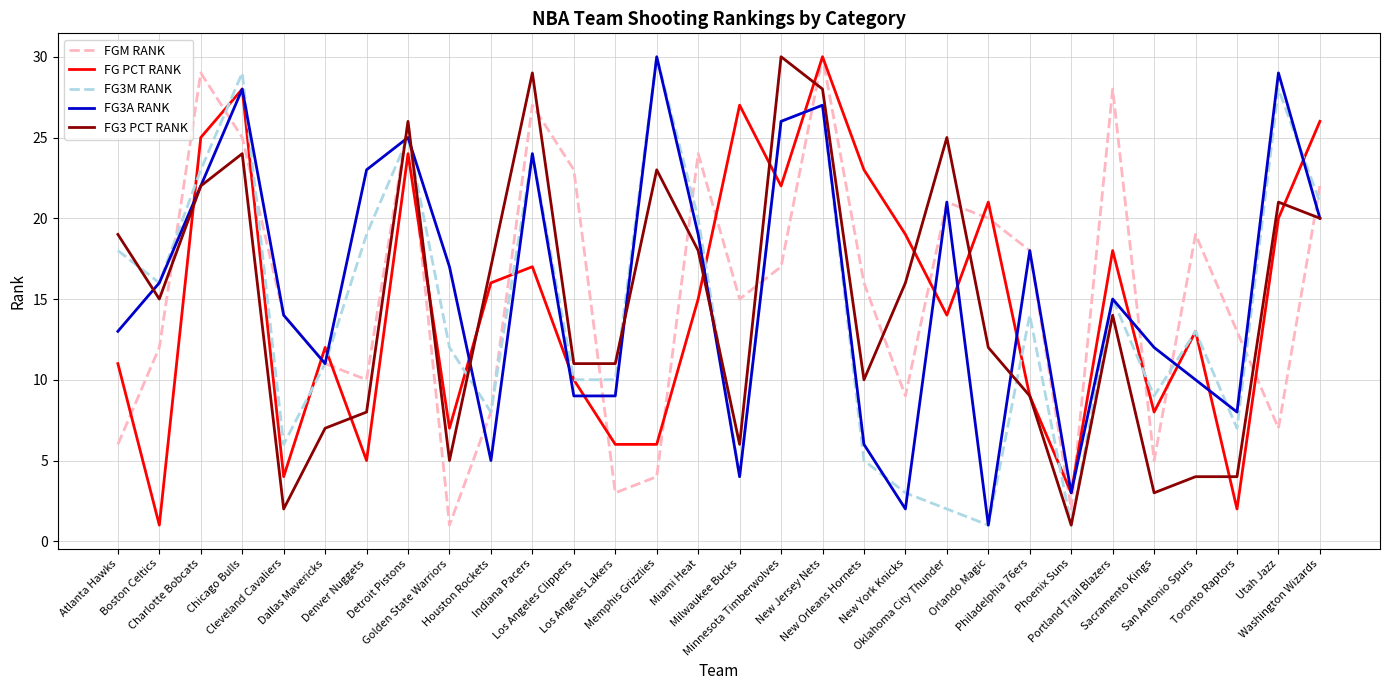

Which series ends up on top after the final intersection of FG PCT RANK and FG3M RANK?

FG PCT RANK